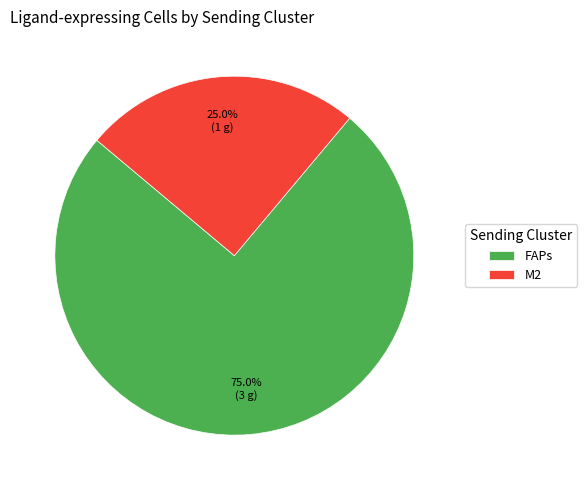

The FAPs slice represents 75% of the pie. True or false?

True